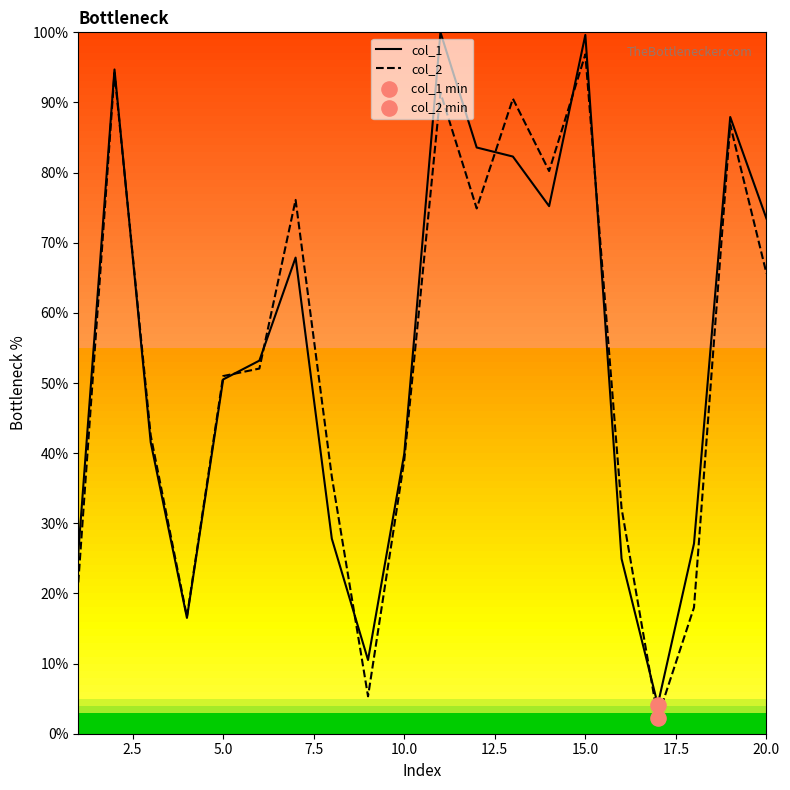

What is the minimum value shown in the chart?

2.3